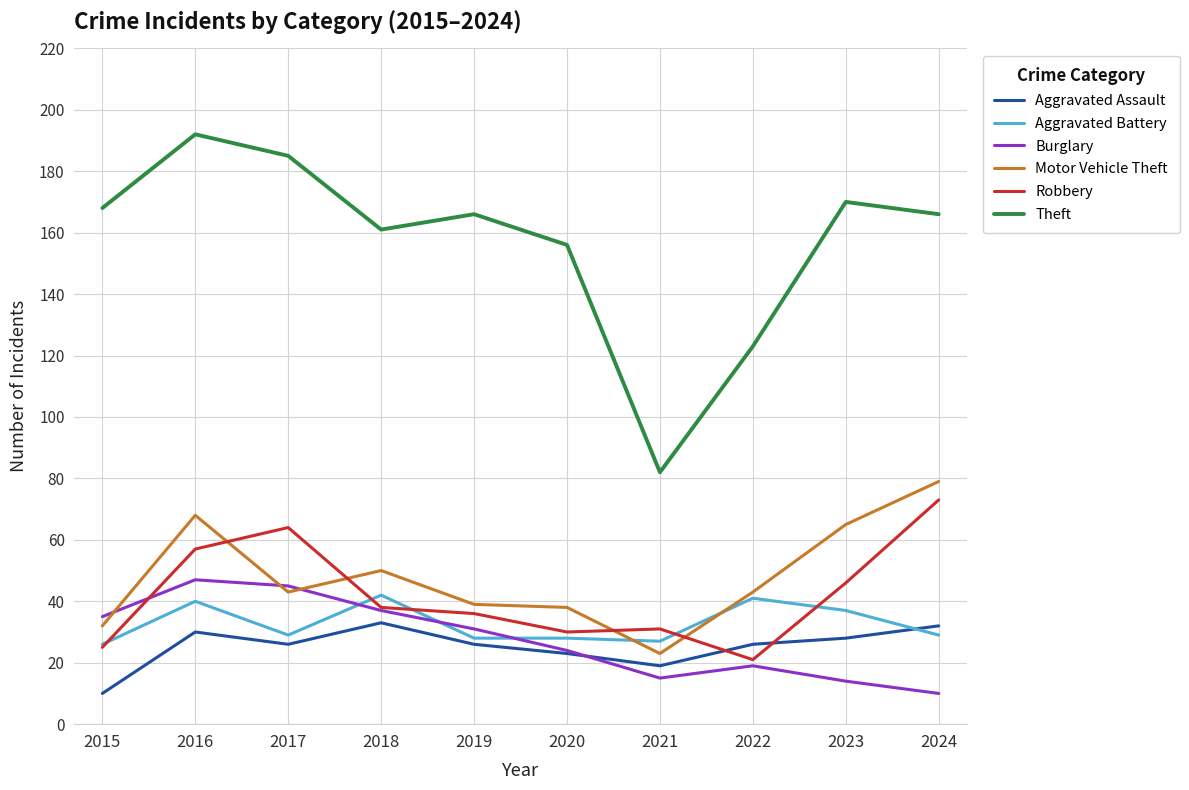

What are all the series names shown in the legend?

Aggravated Assault, Aggravated Battery, Burglary, Motor Vehicle Theft, Robbery, Theft